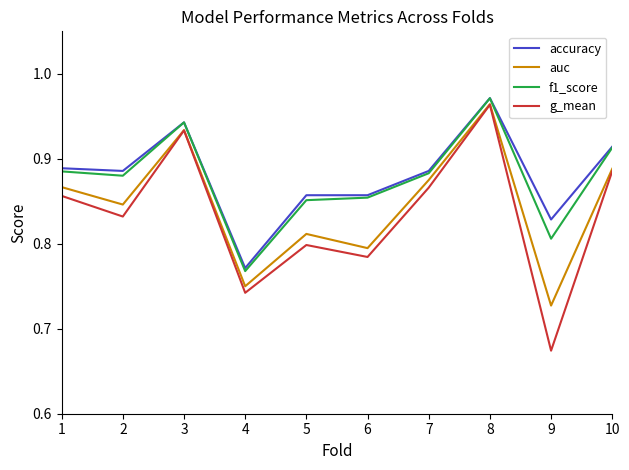

At which label does accuracy reach its minimum?

4